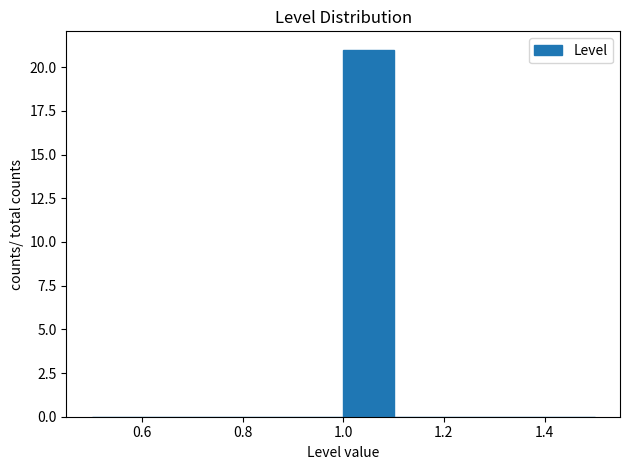

What is the height of the bar covering 1.0 to 1.1 on the x-axis? The values are not printed on the chart, so give them approximately, as read against the axis.

21